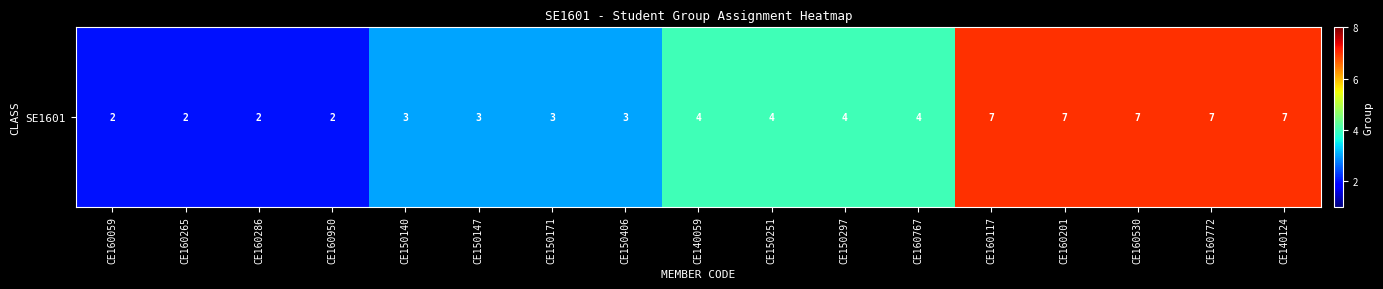

At which label is the value closest to 4?

CE140059